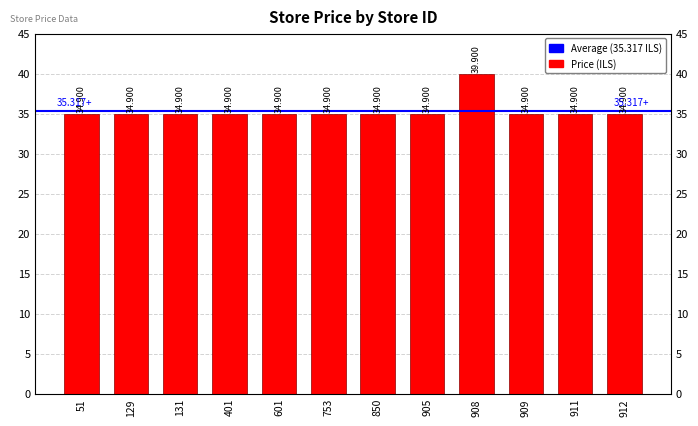

Reading left to right, list all the values displayed in this chart.

51=34.9	129=34.9	131=34.9	401=34.9	601=34.9	753=34.9	850=34.9	905=34.9	908=39.9	909=34.9	911=34.9	912=34.9